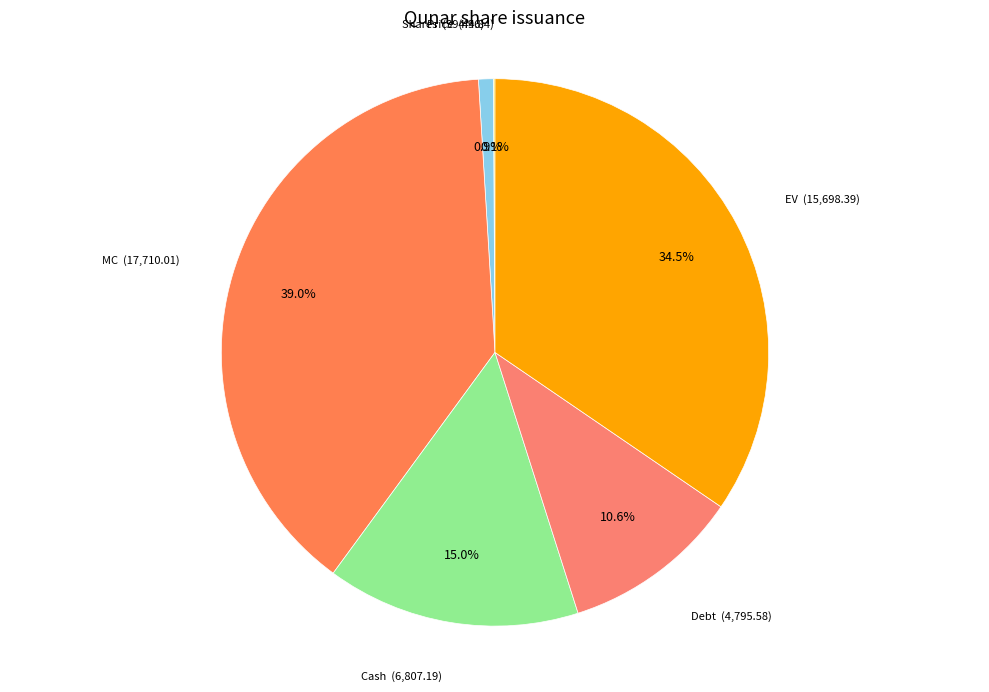

The Cash slice represents 15% of the pie. True or false?

True